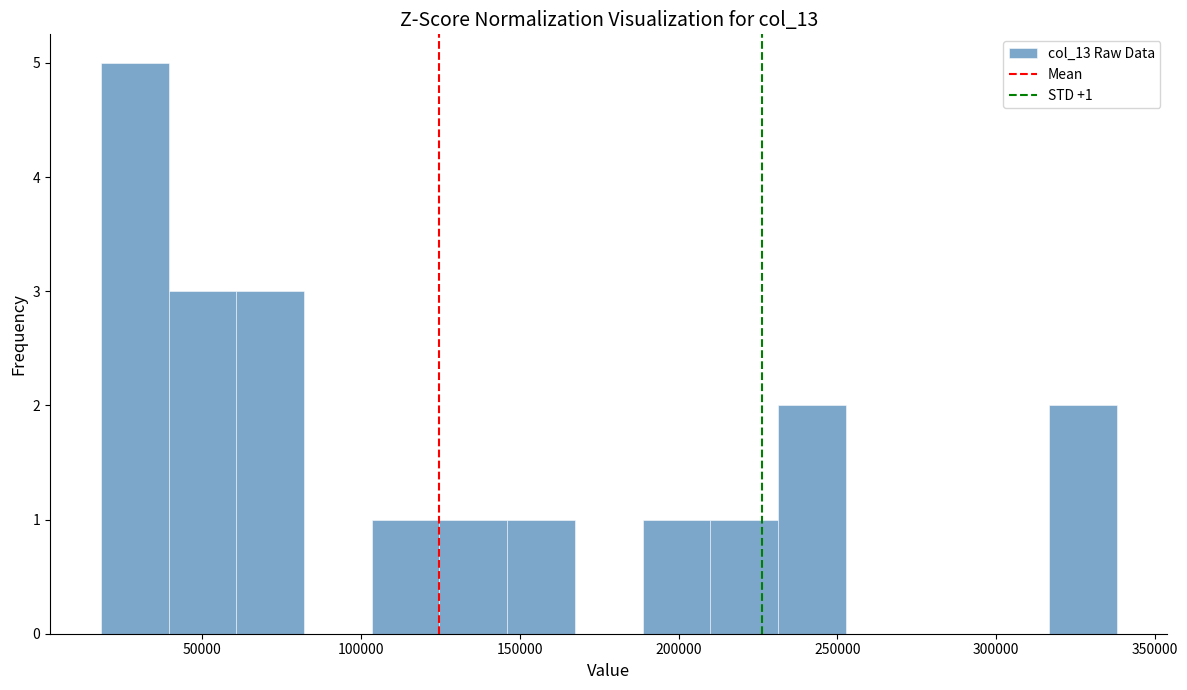

Which range on the x-axis has the tallest bar?

20000 to 40000